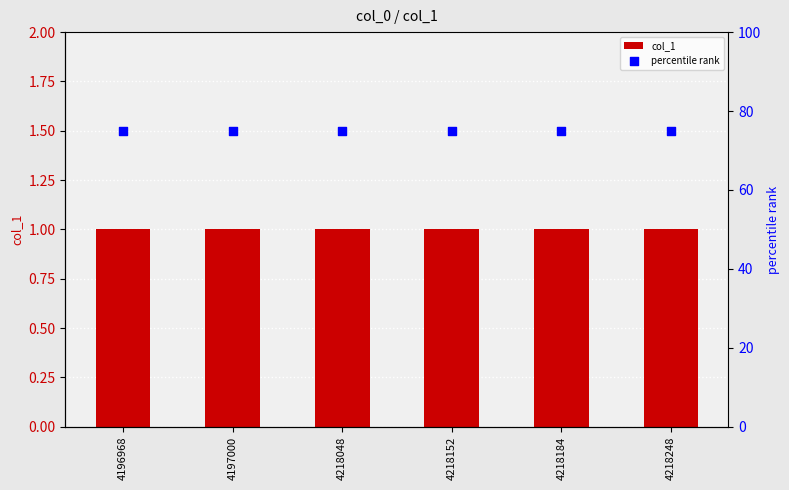

What is the total value across all series at 4197000?

76